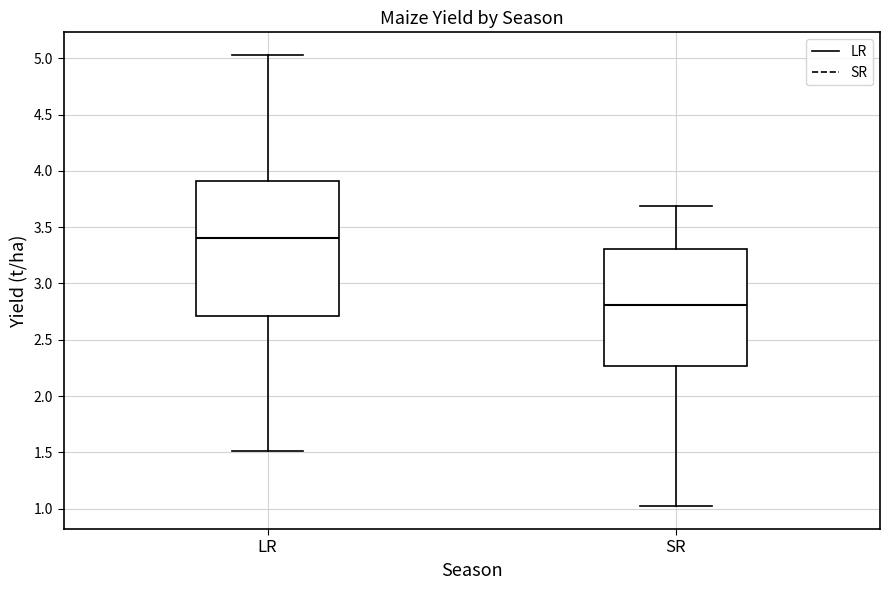

Comparing the boxes themselves (not the whiskers), which one is the tallest?

LR